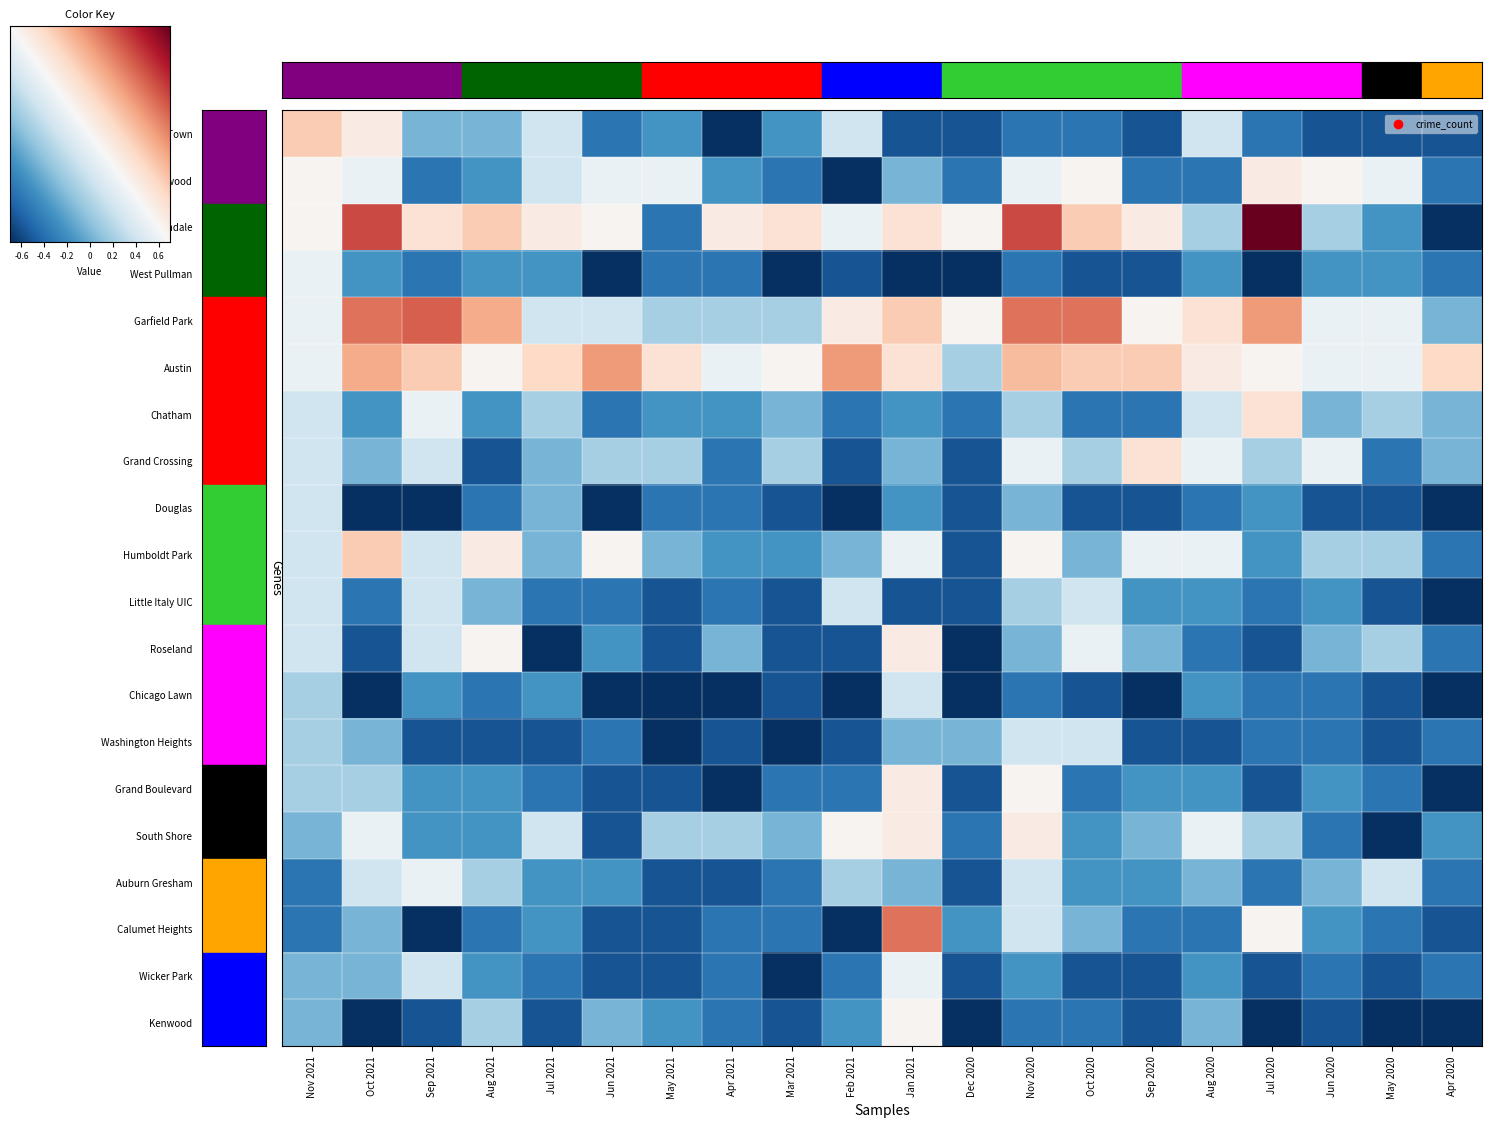

Between Jun 2021 and Apr 2020, which is larger?

Jun 2021